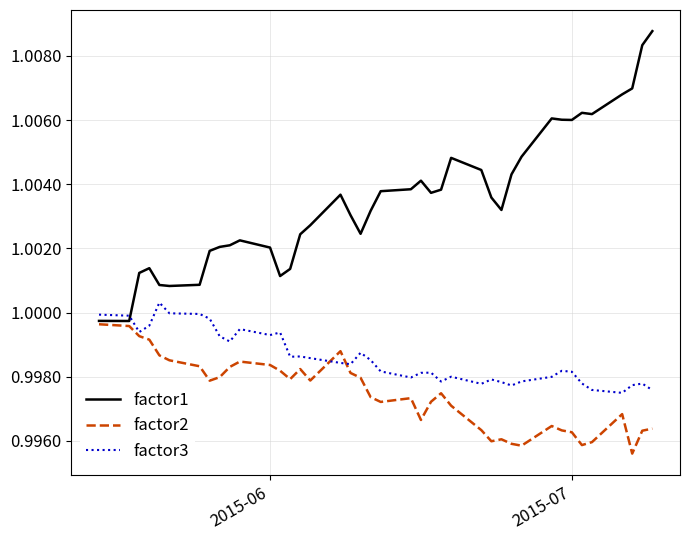

After their last crossing, which series has the higher values: factor1 or factor3?

factor1